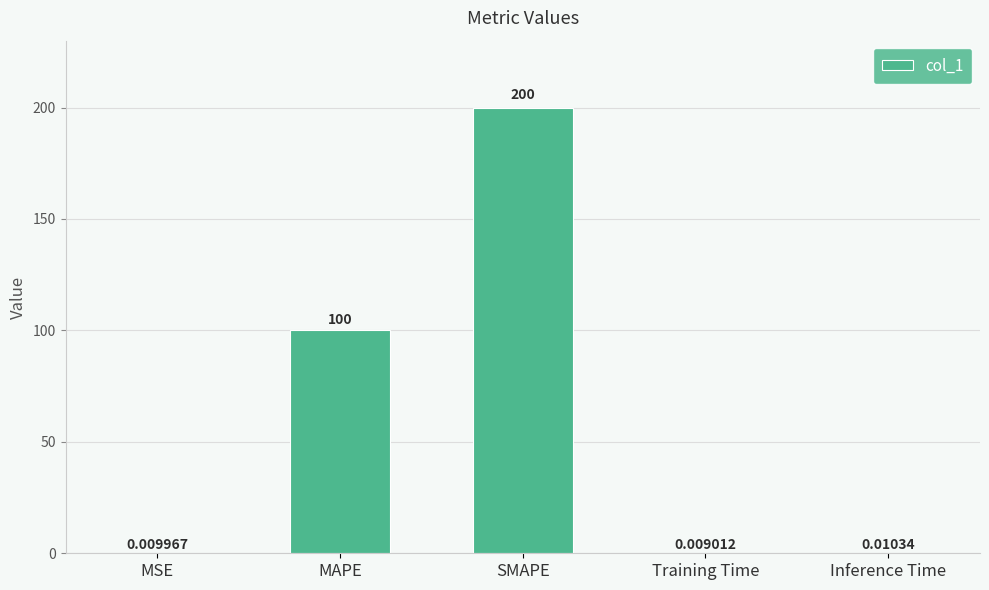

What is the change in value from MSE to SMAPE?

+200.0